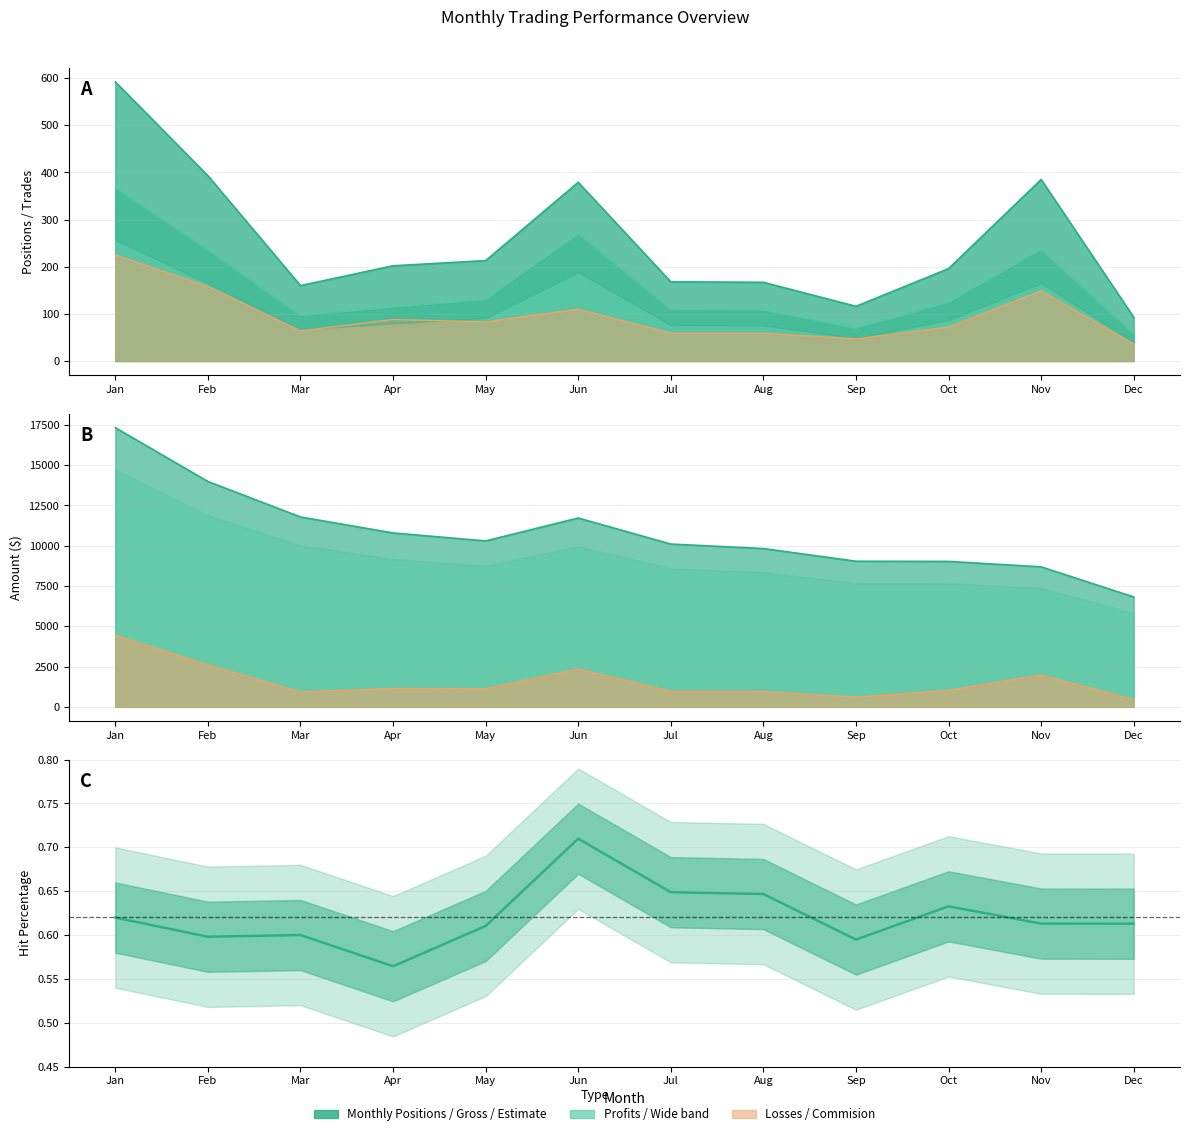

Between Jan and Jun, which is larger?

Jun